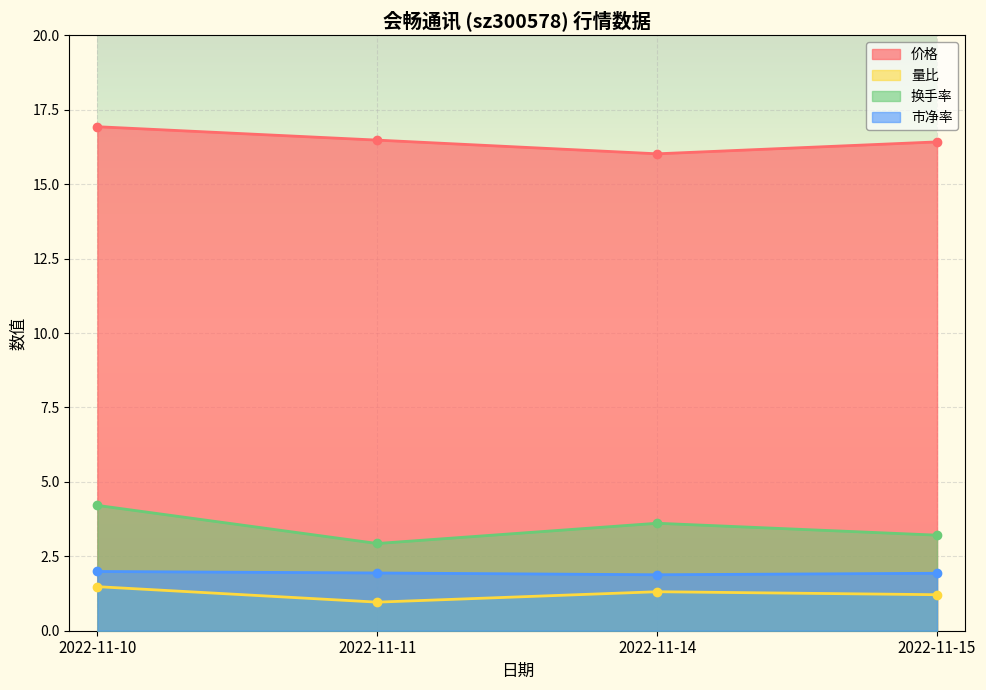

Which category has the highest value across all series?

2022-11-10